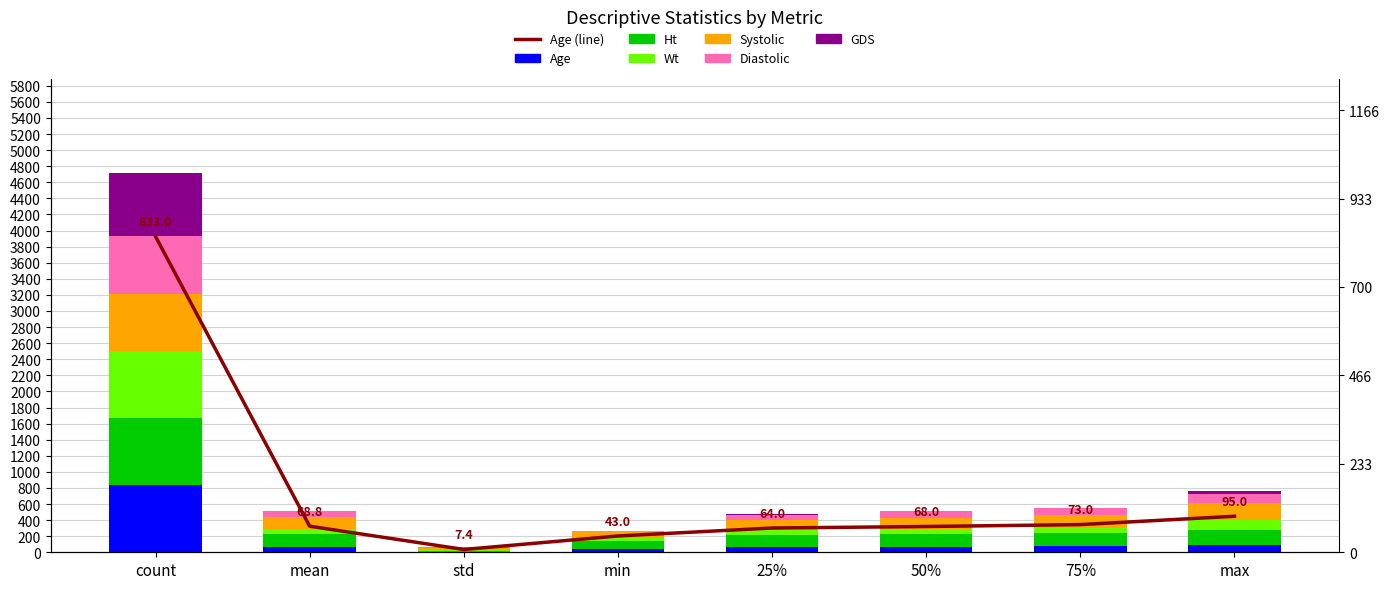

List the series in order of their peak value, highest first.

Age, Ht, Wt, GDS, Systolic, Diastolic